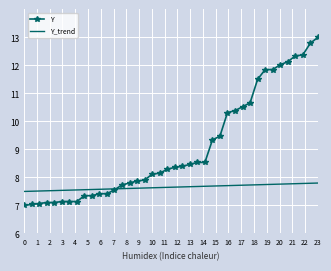

What is the minimum value for Y?

7.0